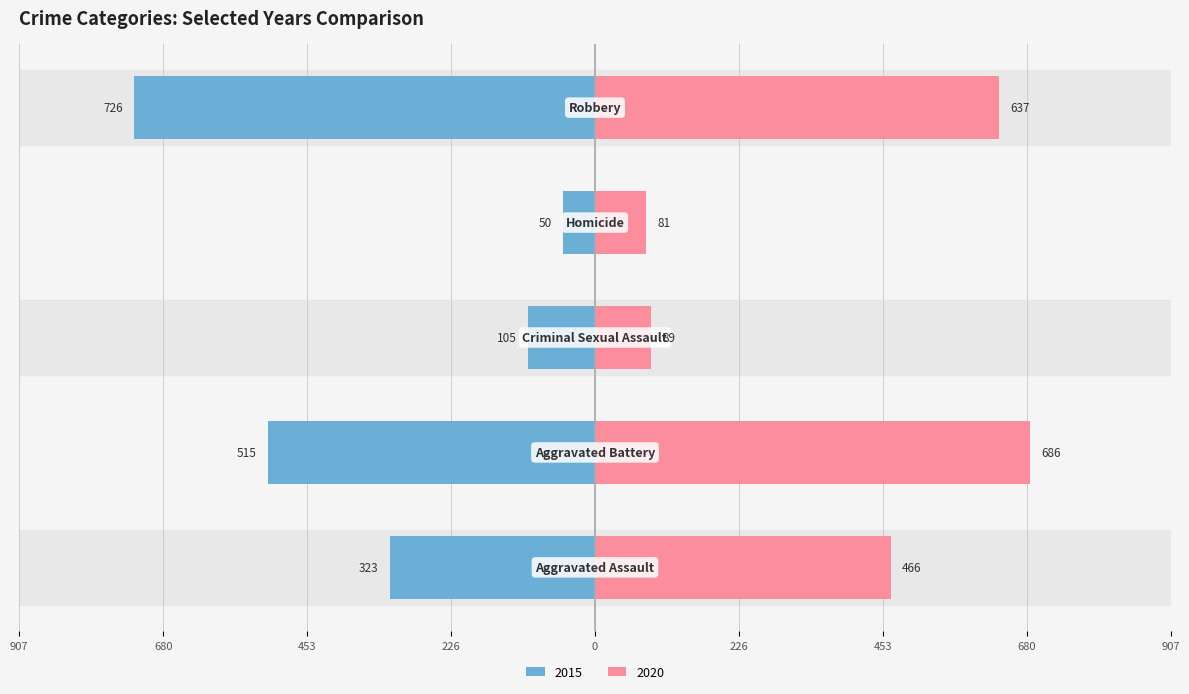

What is the label of the 5th bar from the right?

Aggravated Assault